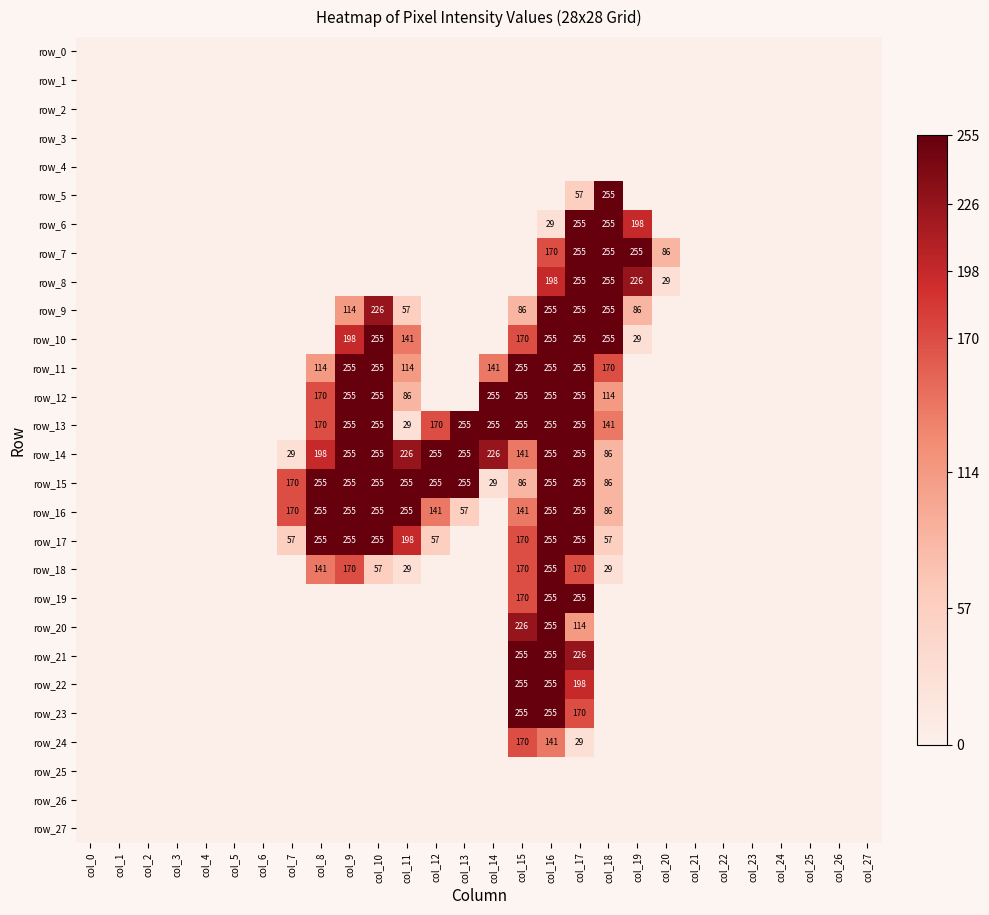

Reading left to right, extract all data points from this chart.

row_0: col_0=0	col_1=0	col_2=0	col_3=0	col_4=0	col_5=0	col_6=0	col_7=0	col_8=0	col_9=0	col_10=0	col_11=0	col_12=0	col_13=0	col_14=0	col_15=0	col_16=0	col_17=0	col_18=0	col_19=0	col_20=0	col_21=0	col_22=0	col_23=0	col_24=0	col_25=0	col_26=0	col_27=0
row_1: col_0=0	col_1=0	col_2=0	col_3=0	col_4=0	col_5=0	col_6=0	col_7=0	col_8=0	col_9=0	col_10=0	col_11=0	col_12=0	col_13=0	col_14=0	col_15=0	col_16=0	col_17=0	col_18=0	col_19=0	col_20=0	col_21=0	col_22=0	col_23=0	col_24=0	col_25=0	col_26=0	col_27=0
row_2: col_0=0	col_1=0	col_2=0	col_3=0	col_4=0	col_5=0	col_6=0	col_7=0	col_8=0	col_9=0	col_10=0	col_11=0	col_12=0	col_13=0	col_14=0	col_15=0	col_16=0	col_17=0	col_18=0	col_19=0	col_20=0	col_21=0	col_22=0	col_23=0	col_24=0	col_25=0	col_26=0	col_27=0
row_3: col_0=0	col_1=0	col_2=0	col_3=0	col_4=0	col_5=0	col_6=0	col_7=0	col_8=0	col_9=0	col_10=0	col_11=0	col_12=0	col_13=0	col_14=0	col_15=0	col_16=0	col_17=0	col_18=0	col_19=0	col_20=0	col_21=0	col_22=0	col_23=0	col_24=0	col_25=0	col_26=0	col_27=0
row_4: col_0=0	col_1=0	col_2=0	col_3=0	col_4=0	col_5=0	col_6=0	col_7=0	col_8=0	col_9=0	col_10=0	col_11=0	col_12=0	col_13=0	col_14=0	col_15=0	col_16=0	col_17=0	col_18=0	col_19=0	col_20=0	col_21=0	col_22=0	col_23=0	col_24=0	col_25=0	col_26=0	col_27=0
row_5: col_0=0	col_1=0	col_2=0	col_3=0	col_4=0	col_5=0	col_6=0	col_7=0	col_8=0	col_9=0	col_10=0	col_11=0	col_12=0	col_13=0	col_14=0	col_15=0	col_16=0	col_17=57	col_18=255	col_19=0	col_20=0	col_21=0	col_22=0	col_23=0	col_24=0	col_25=0	col_26=0	col_27=0
row_6: col_0=0	col_1=0	col_2=0	col_3=0	col_4=0	col_5=0	col_6=0	col_7=0	col_8=0	col_9=0	col_10=0	col_11=0	col_12=0	col_13=0	col_14=0	col_15=0	col_16=29	col_17=255	col_18=255	col_19=198	col_20=0	col_21=0	col_22=0	col_23=0	col_24=0	col_25=0	col_26=0	col_27=0
row_7: col_0=0	col_1=0	col_2=0	col_3=0	col_4=0	col_5=0	col_6=0	col_7=0	col_8=0	col_9=0	col_10=0	col_11=0	col_12=0	col_13=0	col_14=0	col_15=0	col_16=170	col_17=255	col_18=255	col_19=255	col_20=86	col_21=0	col_22=0	col_23=0	col_24=0	col_25=0	col_26=0	col_27=0
row_8: col_0=0	col_1=0	col_2=0	col_3=0	col_4=0	col_5=0	col_6=0	col_7=0	col_8=0	col_9=0	col_10=0	col_11=0	col_12=0	col_13=0	col_14=0	col_15=0	col_16=198	col_17=255	col_18=255	col_19=226	col_20=29	col_21=0	col_22=0	col_23=0	col_24=0	col_25=0	col_26=0	col_27=0
row_9: col_0=0	col_1=0	col_2=0	col_3=0	col_4=0	col_5=0	col_6=0	col_7=0	col_8=0	col_9=114	col_10=226	col_11=57	col_12=0	col_13=0	col_14=0	col_15=86	col_16=255	col_17=255	col_18=255	col_19=86	col_20=0	col_21=0	col_22=0	col_23=0	col_24=0	col_25=0	col_26=0	col_27=0
row_10: col_0=0	col_1=0	col_2=0	col_3=0	col_4=0	col_5=0	col_6=0	col_7=0	col_8=0	col_9=198	col_10=255	col_11=141	col_12=0	col_13=0	col_14=0	col_15=170	col_16=255	col_17=255	col_18=255	col_19=29	col_20=0	col_21=0	col_22=0	col_23=0	col_24=0	col_25=0	col_26=0	col_27=0
row_11: col_0=0	col_1=0	col_2=0	col_3=0	col_4=0	col_5=0	col_6=0	col_7=0	col_8=114	col_9=255	col_10=255	col_11=114	col_12=0	col_13=0	col_14=141	col_15=255	col_16=255	col_17=255	col_18=170	col_19=0	col_20=0	col_21=0	col_22=0	col_23=0	col_24=0	col_25=0	col_26=0	col_27=0
row_12: col_0=0	col_1=0	col_2=0	col_3=0	col_4=0	col_5=0	col_6=0	col_7=0	col_8=170	col_9=255	col_10=255	col_11=86	col_12=0	col_13=0	col_14=255	col_15=255	col_16=255	col_17=255	col_18=114	col_19=0	col_20=0	col_21=0	col_22=0	col_23=0	col_24=0	col_25=0	col_26=0	col_27=0
row_13: col_0=0	col_1=0	col_2=0	col_3=0	col_4=0	col_5=0	col_6=0	col_7=0	col_8=170	col_9=255	col_10=255	col_11=29	col_12=170	col_13=255	col_14=255	col_15=255	col_16=255	col_17=255	col_18=141	col_19=0	col_20=0	col_21=0	col_22=0	col_23=0	col_24=0	col_25=0	col_26=0	col_27=0
row_14: col_0=0	col_1=0	col_2=0	col_3=0	col_4=0	col_5=0	col_6=0	col_7=29	col_8=198	col_9=255	col_10=255	col_11=226	col_12=255	col_13=255	col_14=226	col_15=141	col_16=255	col_17=255	col_18=86	col_19=0	col_20=0	col_21=0	col_22=0	col_23=0	col_24=0	col_25=0	col_26=0	col_27=0
row_15: col_0=0	col_1=0	col_2=0	col_3=0	col_4=0	col_5=0	col_6=0	col_7=170	col_8=255	col_9=255	col_10=255	col_11=255	col_12=255	col_13=255	col_14=29	col_15=86	col_16=255	col_17=255	col_18=86	col_19=0	col_20=0	col_21=0	col_22=0	col_23=0	col_24=0	col_25=0	col_26=0	col_27=0
row_16: col_0=0	col_1=0	col_2=0	col_3=0	col_4=0	col_5=0	col_6=0	col_7=170	col_8=255	col_9=255	col_10=255	col_11=255	col_12=141	col_13=57	col_14=0	col_15=141	col_16=255	col_17=255	col_18=86	col_19=0	col_20=0	col_21=0	col_22=0	col_23=0	col_24=0	col_25=0	col_26=0	col_27=0
row_17: col_0=0	col_1=0	col_2=0	col_3=0	col_4=0	col_5=0	col_6=0	col_7=57	col_8=255	col_9=255	col_10=255	col_11=198	col_12=57	col_13=0	col_14=0	col_15=170	col_16=255	col_17=255	col_18=57	col_19=0	col_20=0	col_21=0	col_22=0	col_23=0	col_24=0	col_25=0	col_26=0	col_27=0
row_18: col_0=0	col_1=0	col_2=0	col_3=0	col_4=0	col_5=0	col_6=0	col_7=0	col_8=141	col_9=170	col_10=57	col_11=29	col_12=0	col_13=0	col_14=0	col_15=170	col_16=255	col_17=170	col_18=29	col_19=0	col_20=0	col_21=0	col_22=0	col_23=0	col_24=0	col_25=0	col_26=0	col_27=0
row_19: col_0=0	col_1=0	col_2=0	col_3=0	col_4=0	col_5=0	col_6=0	col_7=0	col_8=0	col_9=0	col_10=0	col_11=0	col_12=0	col_13=0	col_14=0	col_15=170	col_16=255	col_17=255	col_18=0	col_19=0	col_20=0	col_21=0	col_22=0	col_23=0	col_24=0	col_25=0	col_26=0	col_27=0
row_20: col_0=0	col_1=0	col_2=0	col_3=0	col_4=0	col_5=0	col_6=0	col_7=0	col_8=0	col_9=0	col_10=0	col_11=0	col_12=0	col_13=0	col_14=0	col_15=226	col_16=255	col_17=114	col_18=0	col_19=0	col_20=0	col_21=0	col_22=0	col_23=0	col_24=0	col_25=0	col_26=0	col_27=0
row_21: col_0=0	col_1=0	col_2=0	col_3=0	col_4=0	col_5=0	col_6=0	col_7=0	col_8=0	col_9=0	col_10=0	col_11=0	col_12=0	col_13=0	col_14=0	col_15=255	col_16=255	col_17=226	col_18=0	col_19=0	col_20=0	col_21=0	col_22=0	col_23=0	col_24=0	col_25=0	col_26=0	col_27=0
row_22: col_0=0	col_1=0	col_2=0	col_3=0	col_4=0	col_5=0	col_6=0	col_7=0	col_8=0	col_9=0	col_10=0	col_11=0	col_12=0	col_13=0	col_14=0	col_15=255	col_16=255	col_17=198	col_18=0	col_19=0	col_20=0	col_21=0	col_22=0	col_23=0	col_24=0	col_25=0	col_26=0	col_27=0
row_23: col_0=0	col_1=0	col_2=0	col_3=0	col_4=0	col_5=0	col_6=0	col_7=0	col_8=0	col_9=0	col_10=0	col_11=0	col_12=0	col_13=0	col_14=0	col_15=255	col_16=255	col_17=170	col_18=0	col_19=0	col_20=0	col_21=0	col_22=0	col_23=0	col_24=0	col_25=0	col_26=0	col_27=0
row_24: col_0=0	col_1=0	col_2=0	col_3=0	col_4=0	col_5=0	col_6=0	col_7=0	col_8=0	col_9=0	col_10=0	col_11=0	col_12=0	col_13=0	col_14=0	col_15=170	col_16=141	col_17=29	col_18=0	col_19=0	col_20=0	col_21=0	col_22=0	col_23=0	col_24=0	col_25=0	col_26=0	col_27=0
row_25: col_0=0	col_1=0	col_2=0	col_3=0	col_4=0	col_5=0	col_6=0	col_7=0	col_8=0	col_9=0	col_10=0	col_11=0	col_12=0	col_13=0	col_14=0	col_15=0	col_16=0	col_17=0	col_18=0	col_19=0	col_20=0	col_21=0	col_22=0	col_23=0	col_24=0	col_25=0	col_26=0	col_27=0
row_26: col_0=0	col_1=0	col_2=0	col_3=0	col_4=0	col_5=0	col_6=0	col_7=0	col_8=0	col_9=0	col_10=0	col_11=0	col_12=0	col_13=0	col_14=0	col_15=0	col_16=0	col_17=0	col_18=0	col_19=0	col_20=0	col_21=0	col_22=0	col_23=0	col_24=0	col_25=0	col_26=0	col_27=0
row_27: col_0=0	col_1=0	col_2=0	col_3=0	col_4=0	col_5=0	col_6=0	col_7=0	col_8=0	col_9=0	col_10=0	col_11=0	col_12=0	col_13=0	col_14=0	col_15=0	col_16=0	col_17=0	col_18=0	col_19=0	col_20=0	col_21=0	col_22=0	col_23=0	col_24=0	col_25=0	col_26=0	col_27=0